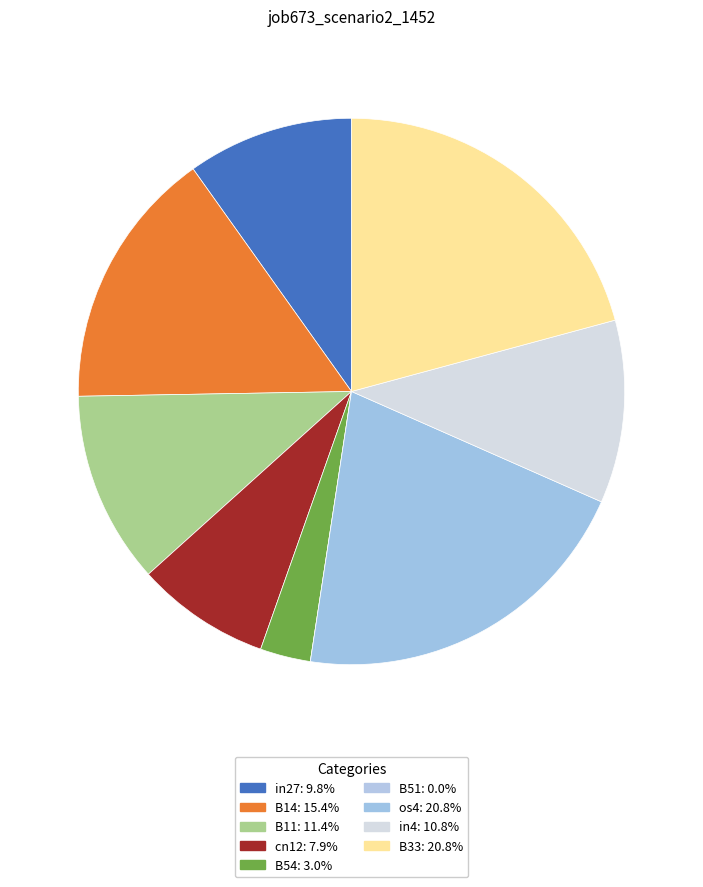

Does in4 account for over 50% of the chart?

No